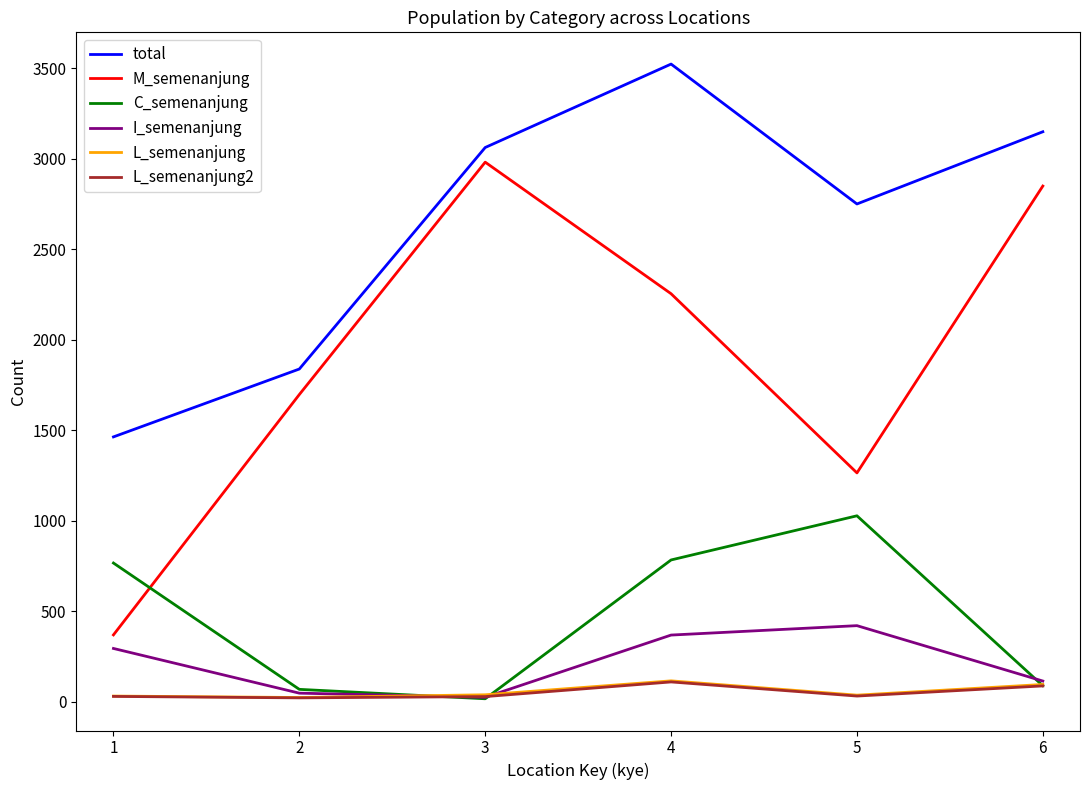

Rank the categories by M_semenanjung value from lowest to highest.

1, 5, 2, 4, 6, 3